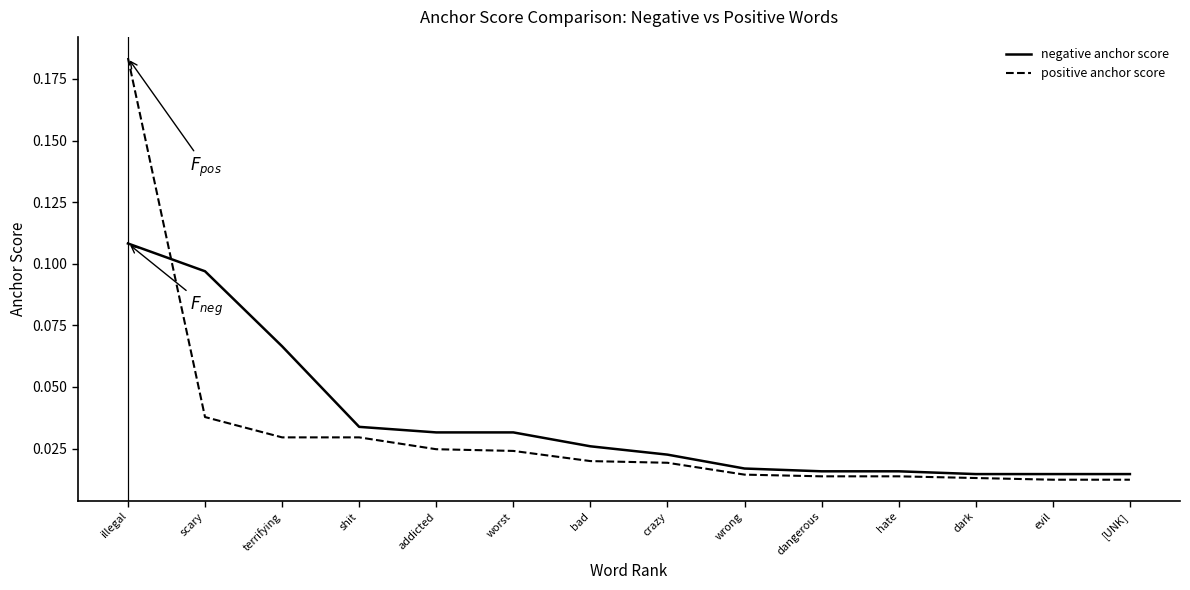

What are all the series names shown in the legend?

negative anchor score, positive anchor score